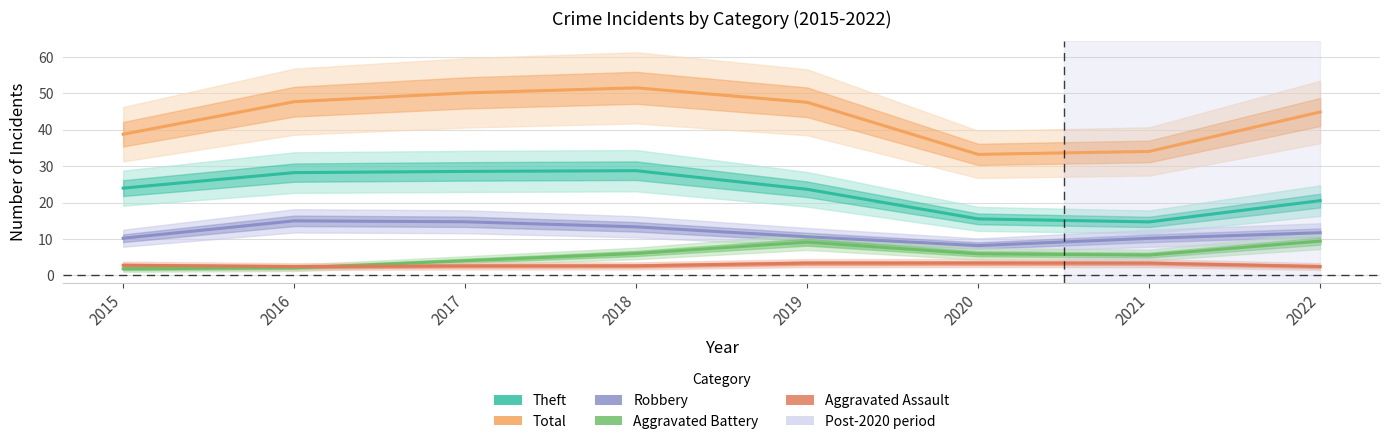

What are all the series names shown in the legend?

Theft, Total, Robbery, Aggravated Battery, Aggravated Assault